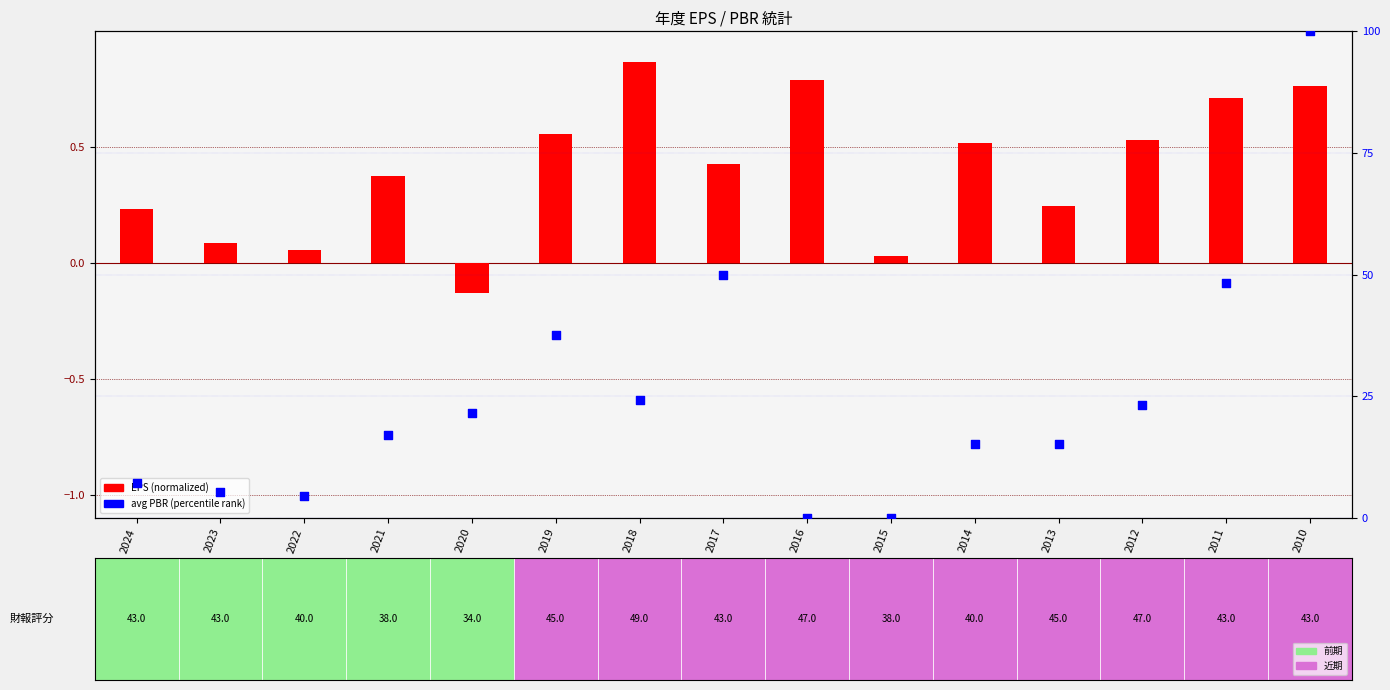

At which category is the sum across all series the highest?

2010